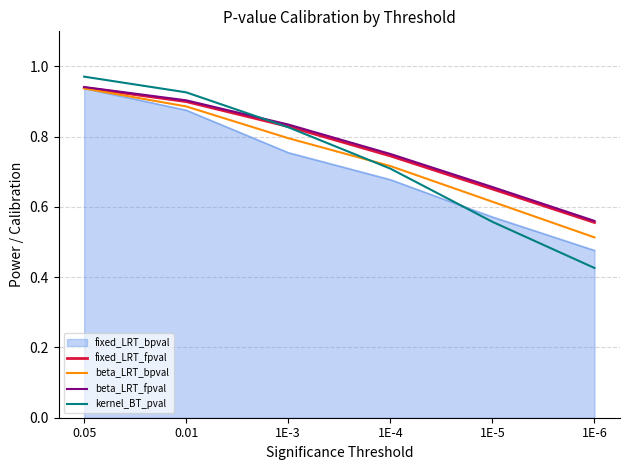

True or false: beta_LRT_fpval and fixed_LRT_fpval cross at least once.

False